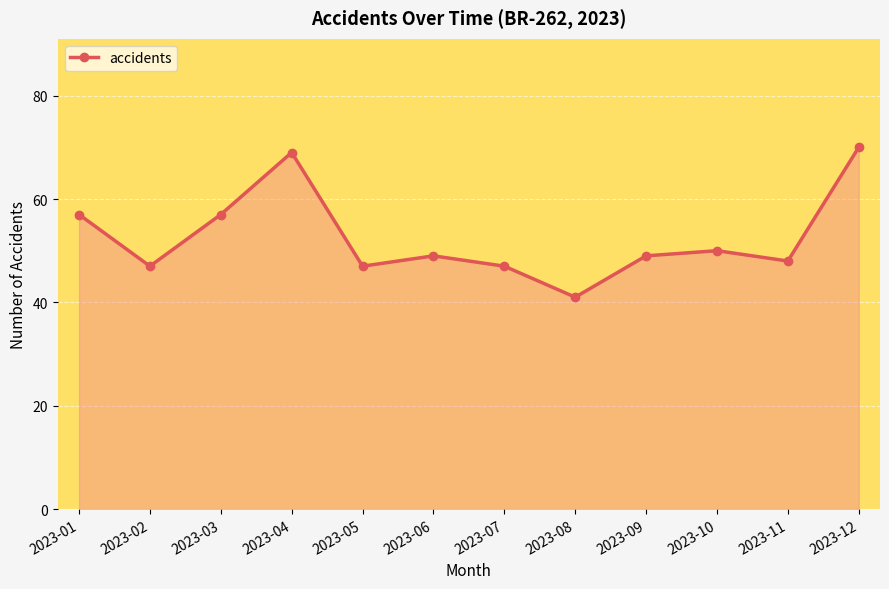

Is it true that the value at 2023-02 is 33?

False